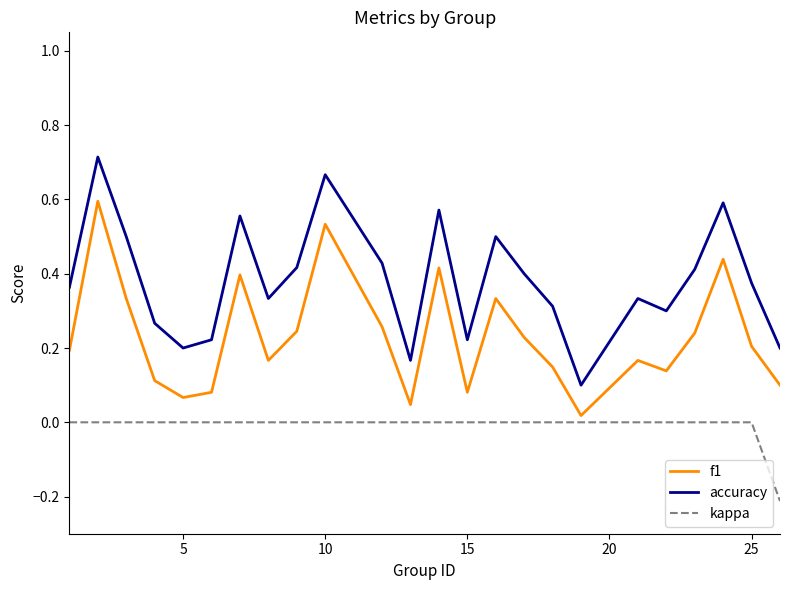

Which series has the largest total across all categories?

accuracy